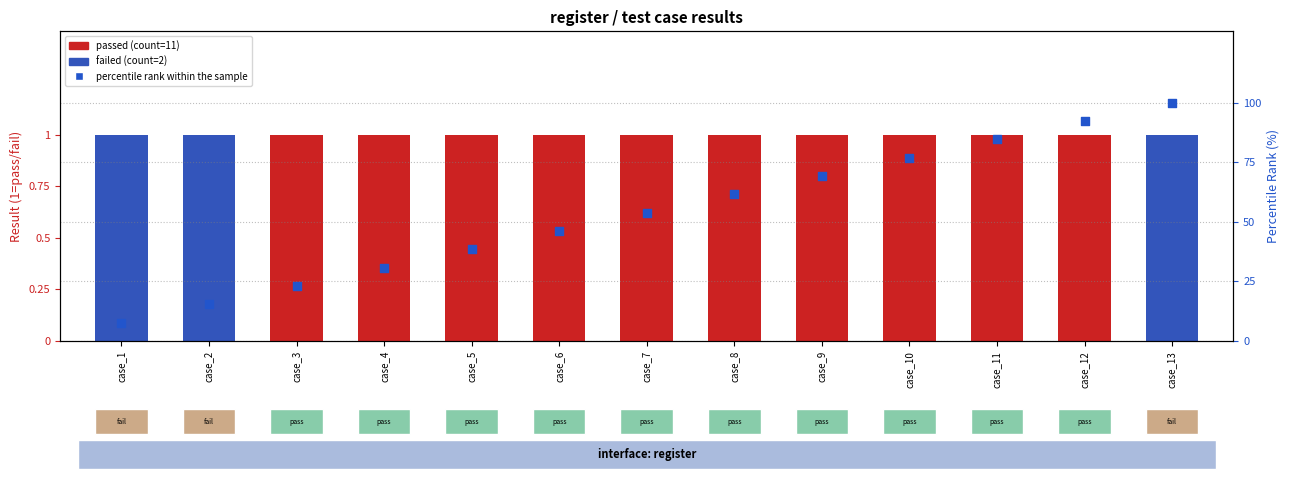

Which has a higher value, case_1 or case_4?

case_4